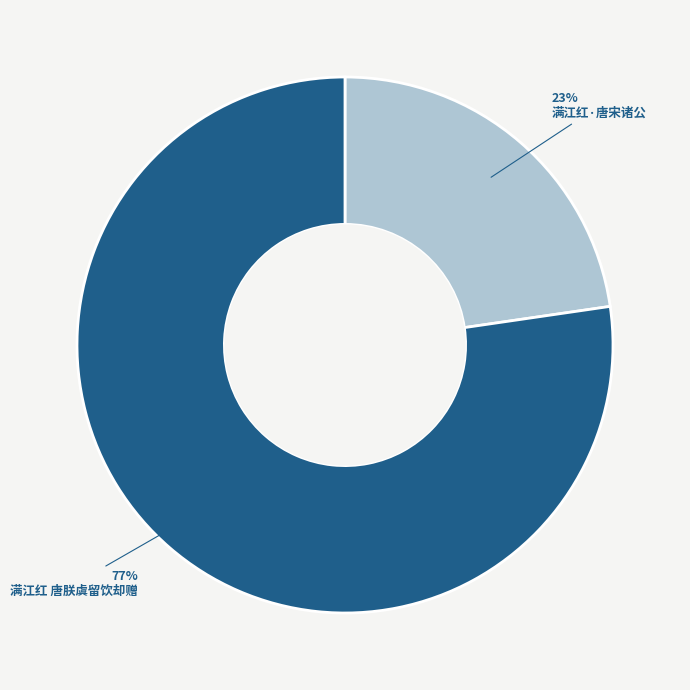

Do 满江红·唐宋诸公 and 满江红 唐朕虞留饮却赠 together represent more than half of the pie?

Yes